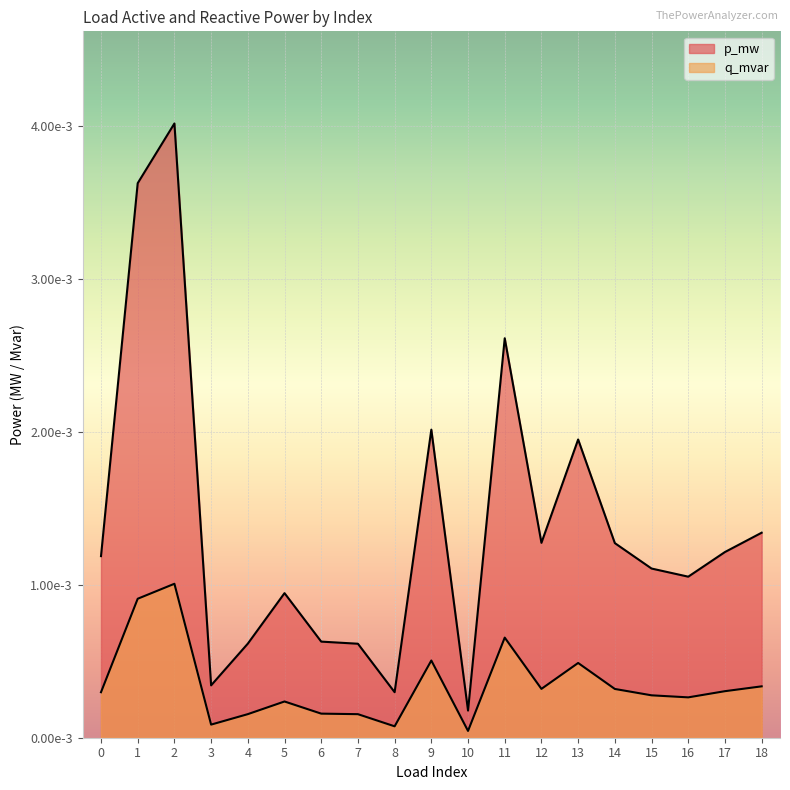

Is the value of q_mvar at 10 greater than the value of p_mw at 18?

No